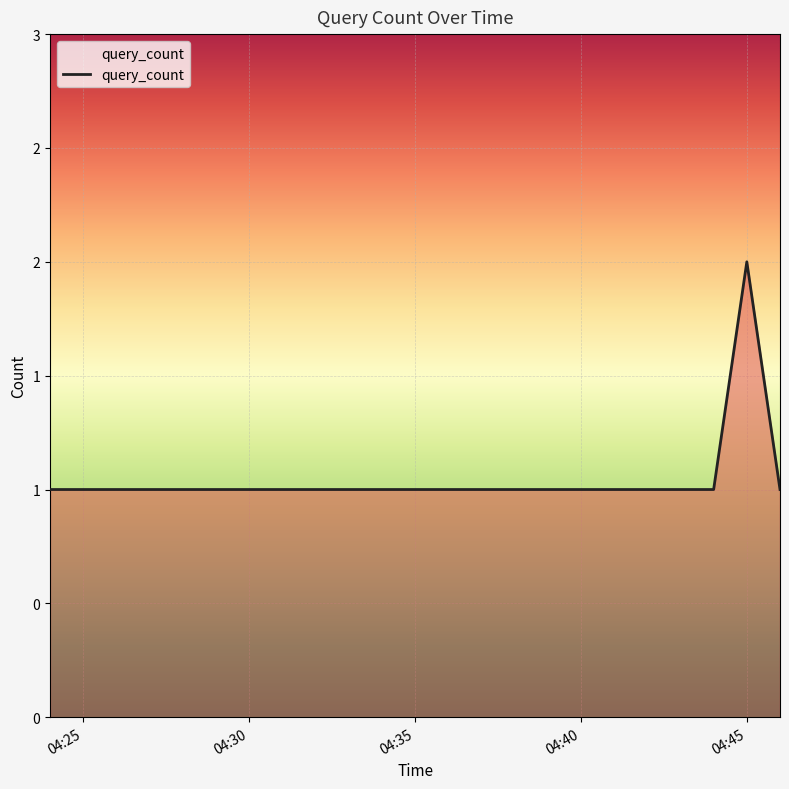

Is this an area chart (filled region under the line)?

Yes